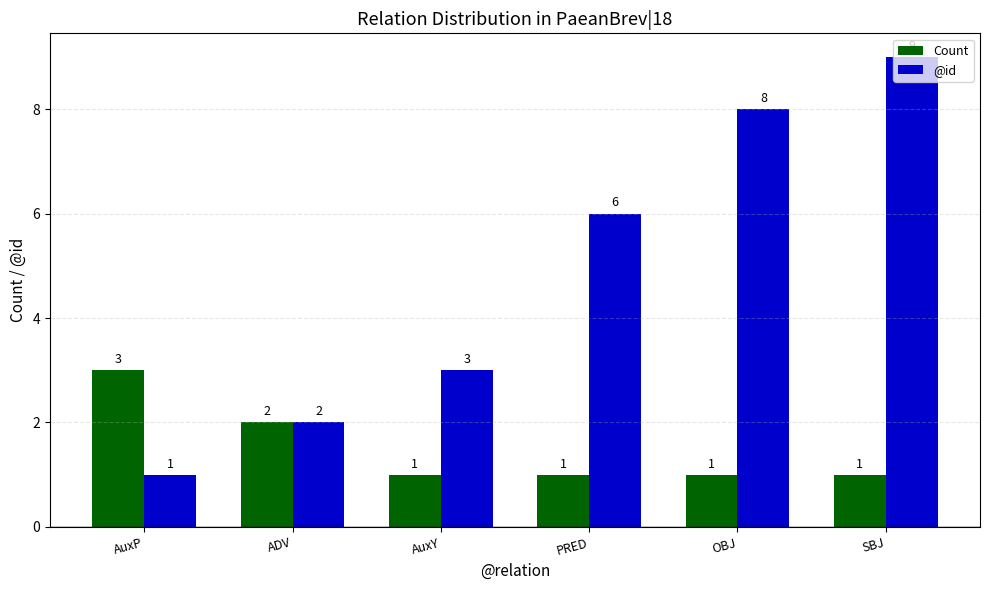

What is the difference between the @id values at AuxY and PRED?

3